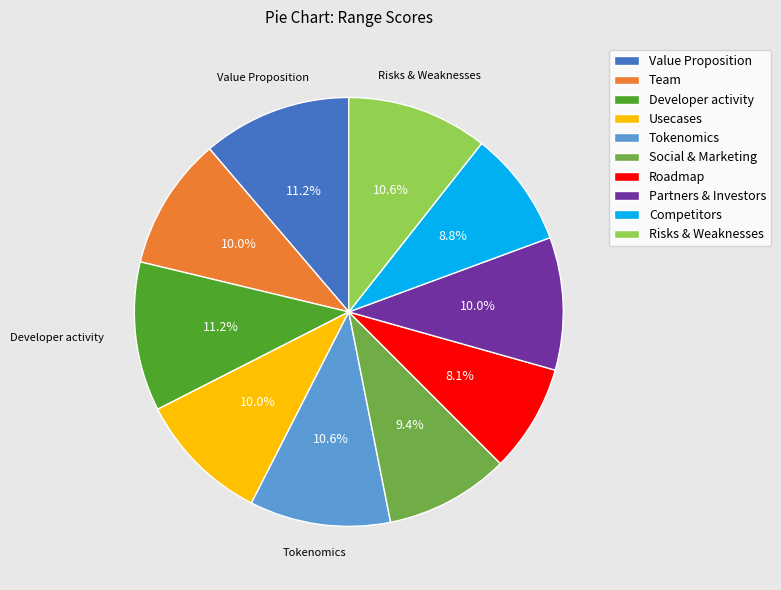

What percentage do Developer activity and Partners & Investors together represent?

21.2%